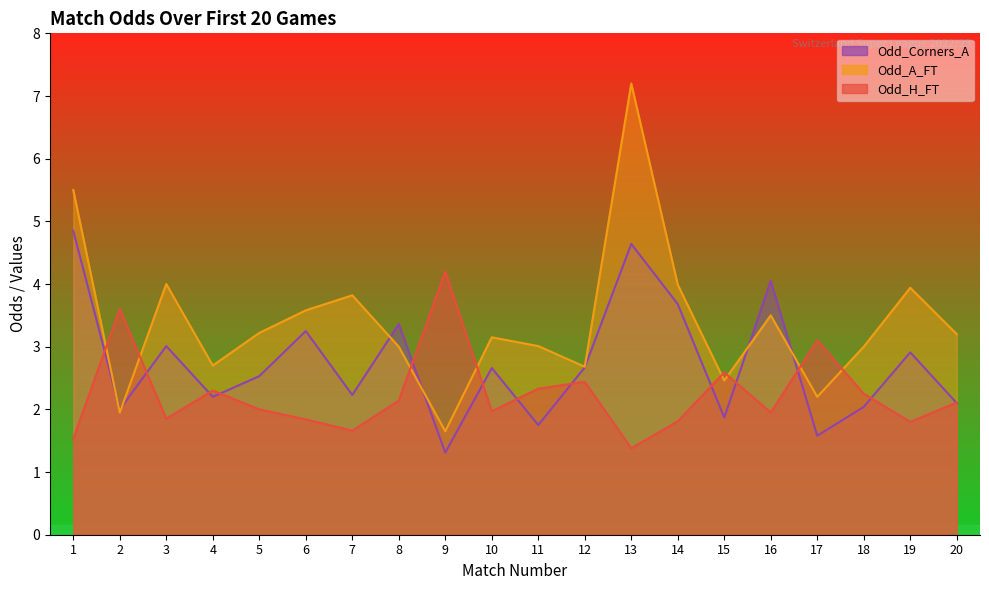

Reading left to right, extract all data points from this chart.

Odd_H_FT: 1.5	3.6	1.9	2.3	2.0	1.8	1.7	2.1	4.2	2.0	2.3	2.4	1.4	1.8	2.6	1.9	3.1	2.2	1.8	2.1
Odd_A_FT: 5.5	1.9	4.0	2.7	3.2	3.6	3.8	3.0	1.6	3.1	3.0	2.7	7.2	4.0	2.5	3.5	2.2	3.0	3.9	3.2
Odd_Corners_A: 4.8	2.0	3.0	2.2	2.5	3.2	2.2	3.4	1.3	2.7	1.8	2.7	4.6	3.7	1.9	4.0	1.6	2.0	2.9	2.1